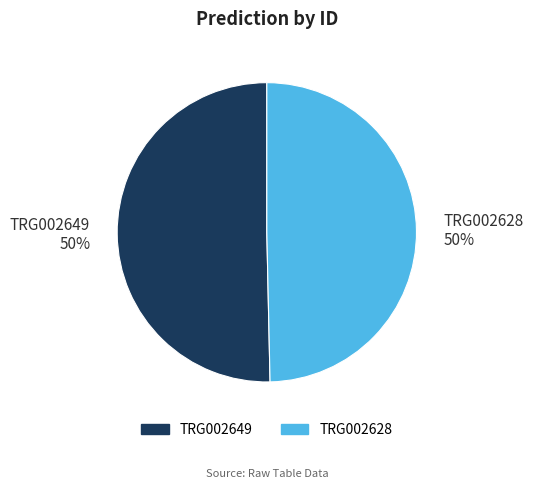

The TRG002649 slice represents 45% of the pie. True or false?

False